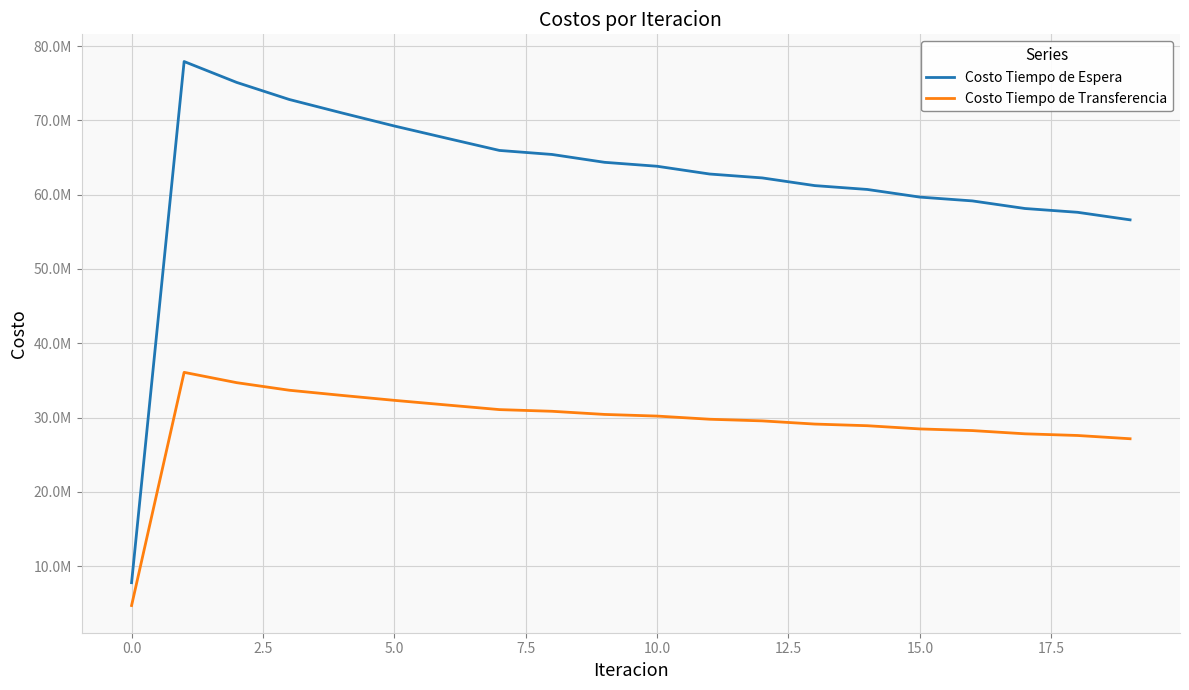

Does the chart have visible grid lines?

Yes